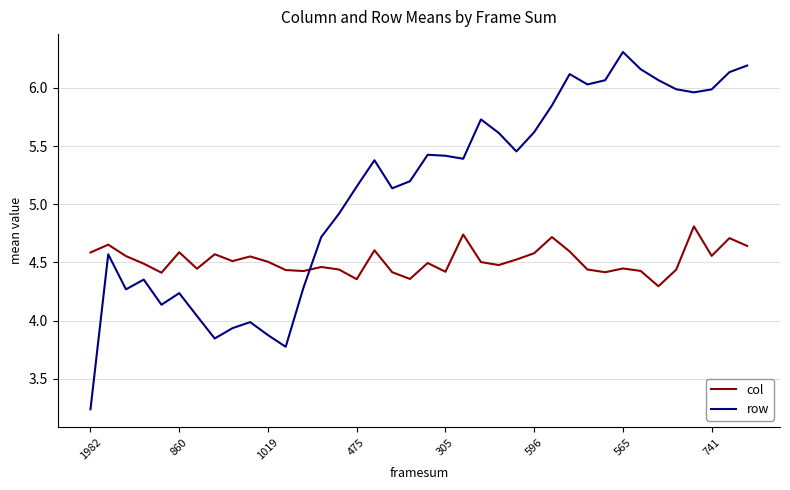

In row, how many points are higher than both neighbors (excluding endpoints)?

9